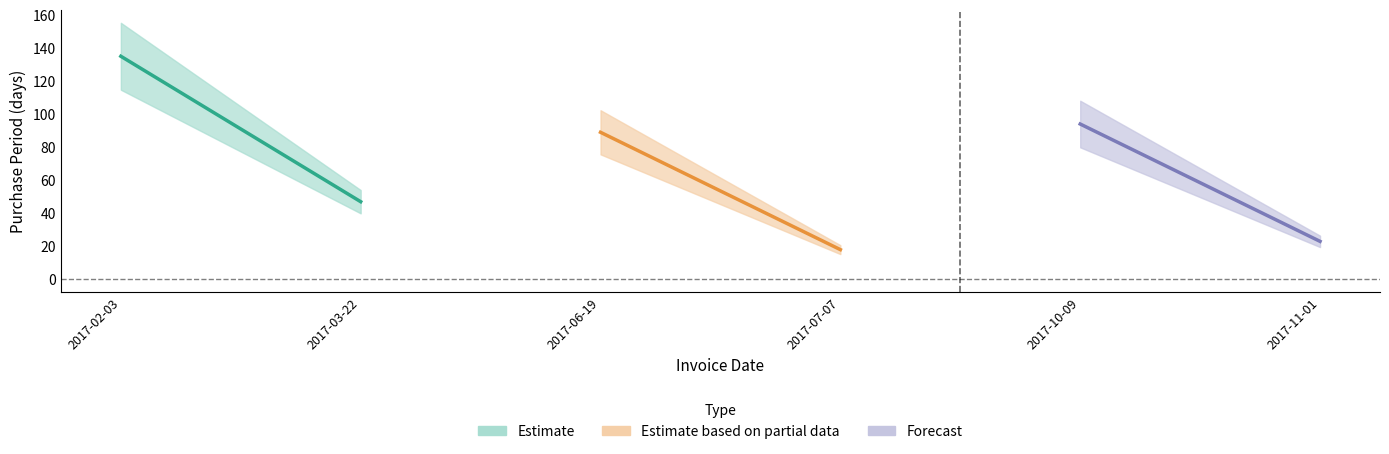

What position from the left is 2017-02-03?

1